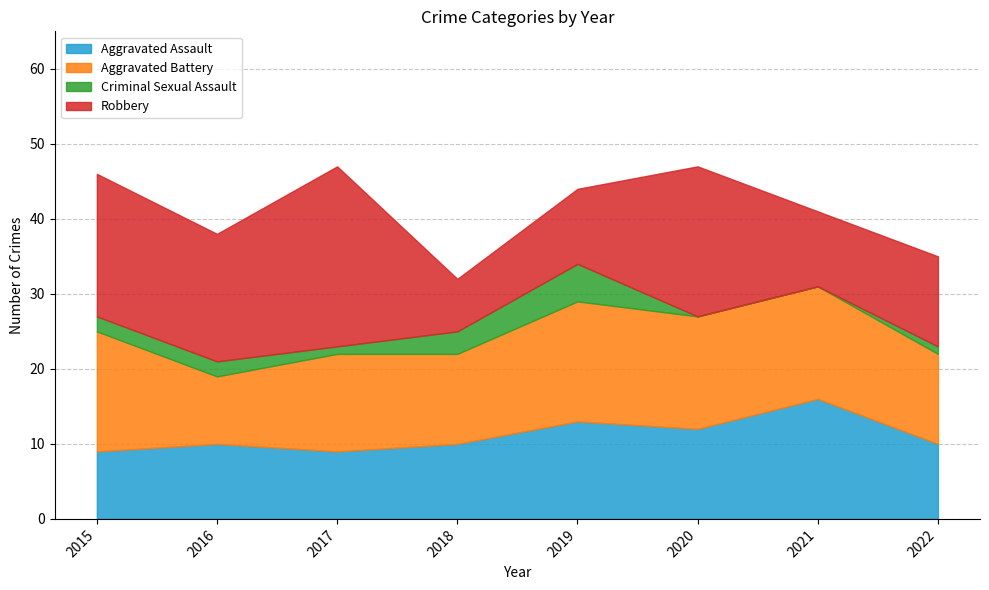

Reading left to right, list all the values displayed in this chart.

Aggravated Assault: 9	10	9	10	13	12	16	10
Aggravated Battery: 16	9	13	12	16	15	15	12
Criminal Sexual Assault: 2	2	1	3	5	0	0	1
Robbery: 19	17	24	7	10	20	10	12